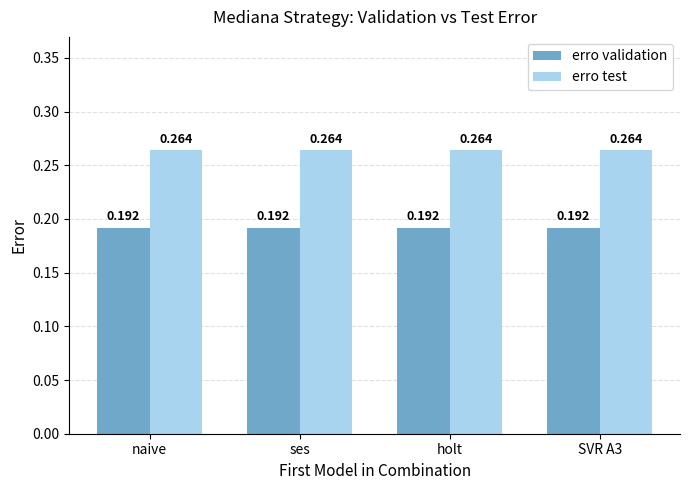

List the series in order of their overall mean, highest first.

erro test, erro validation